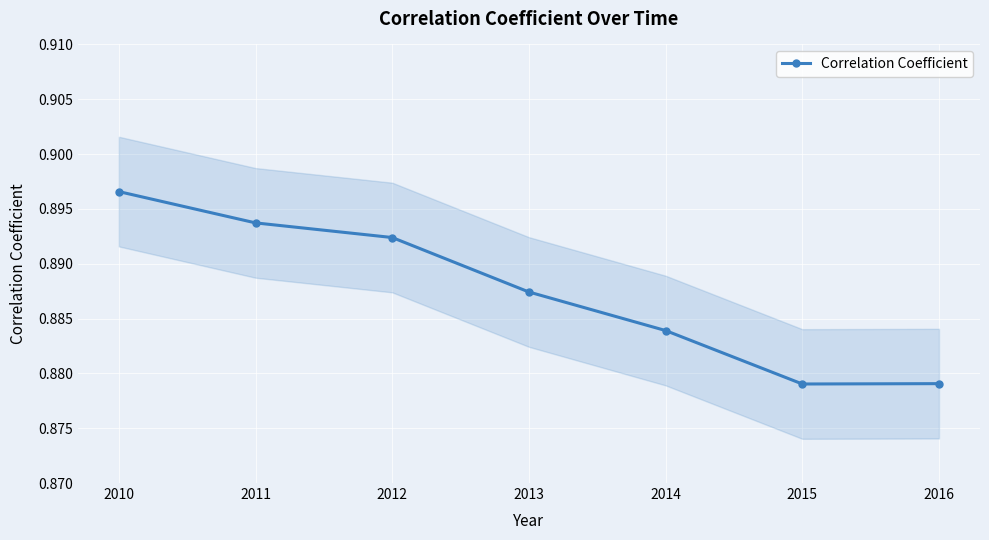

The value at 2010 is 0.9. True or false?

True